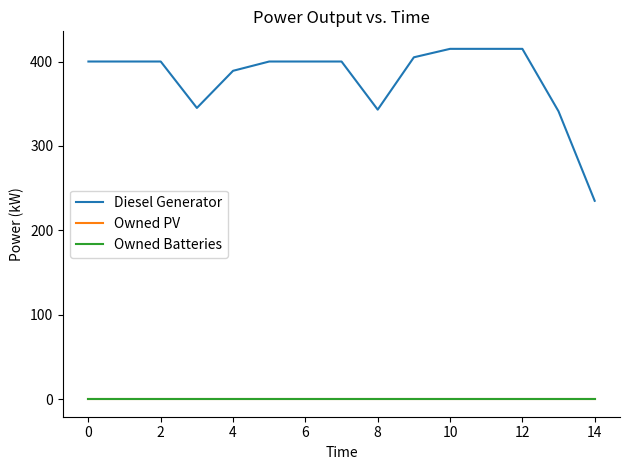

What is the sum of all Diesel Generator values?

5703